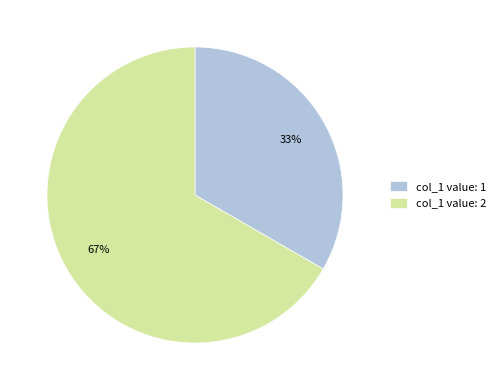

How many slices are in this pie chart?

2